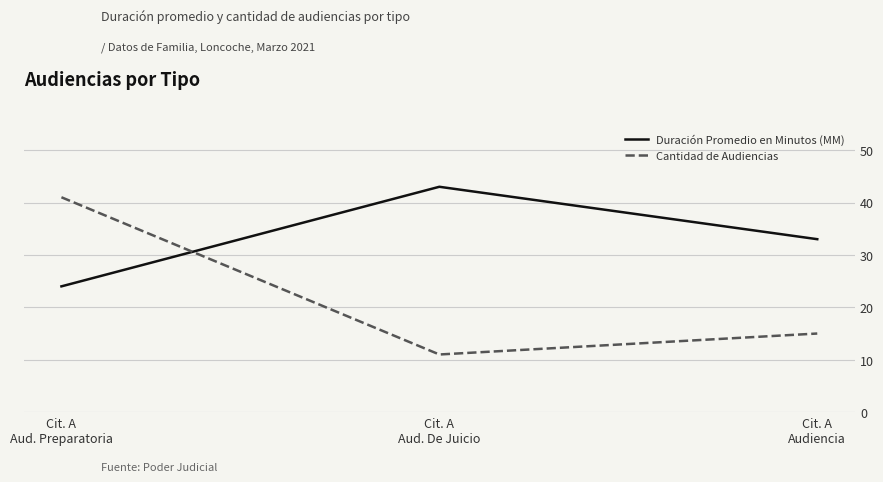

Rank the series by their maximum value, from highest to lowest.

Duración Promedio en Minutos (MM), Cantidad de Audiencias